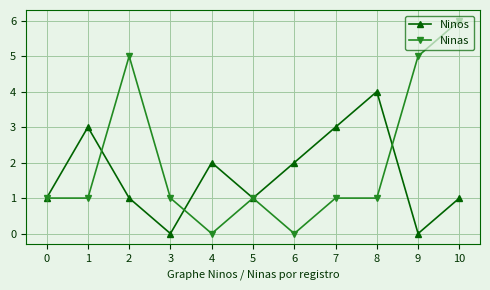

Which series has the largest total across all categories?

Ninas